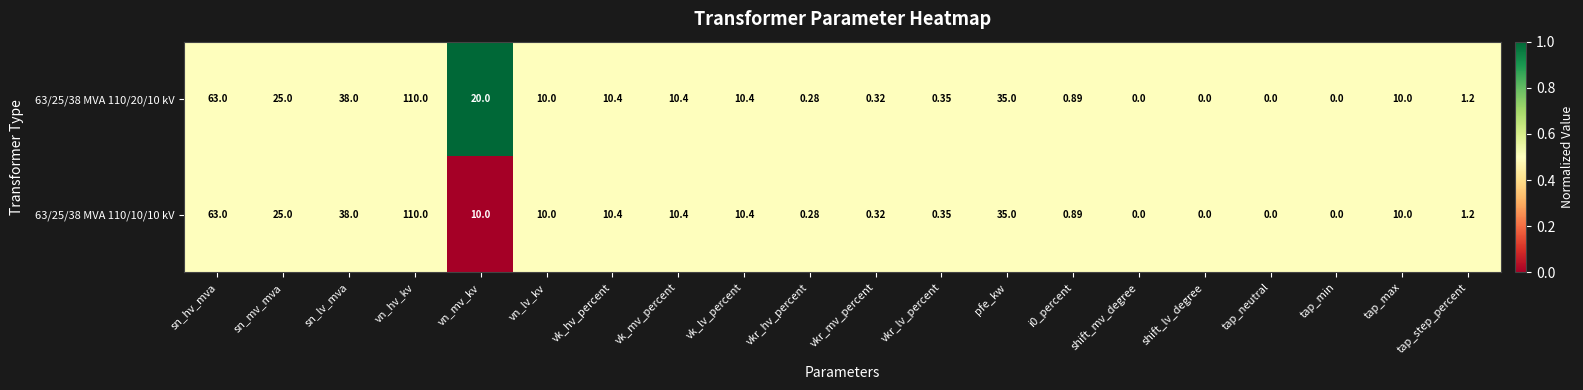

Is the value of 63/25/38 MVA 110/10/10 kV at pfe_kw greater than the value of 63/25/38 MVA 110/20/10 kV at sn_hv_mva?

No